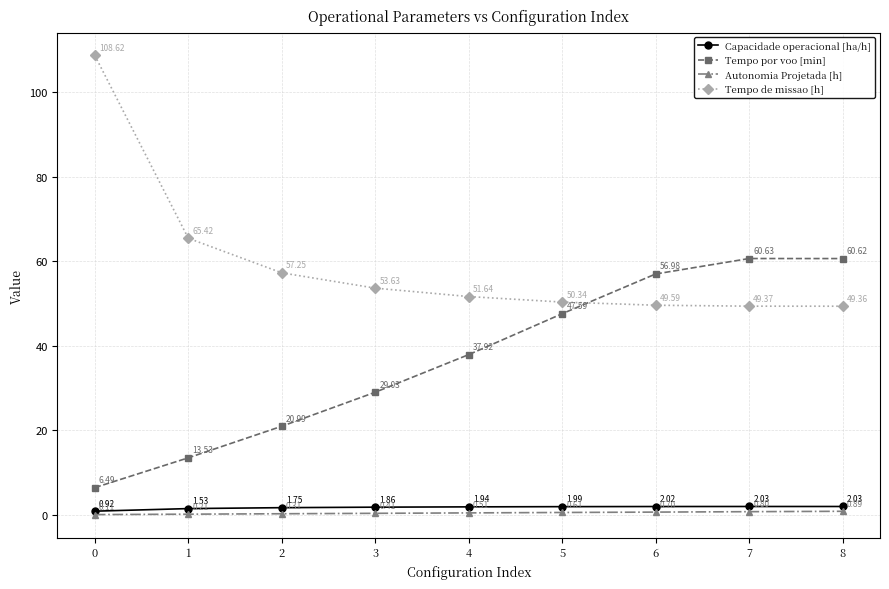

What is the greatest value displayed?

108.6